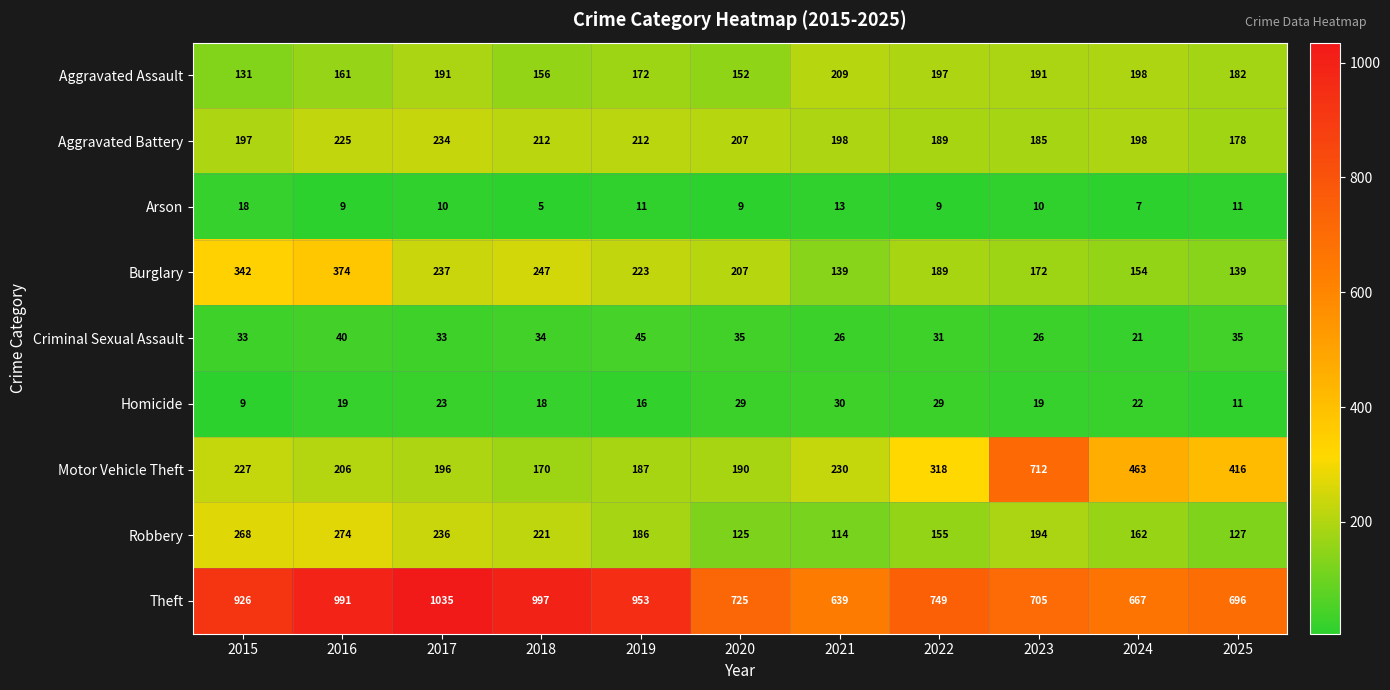

What is the total value across all series at 2021?

1598